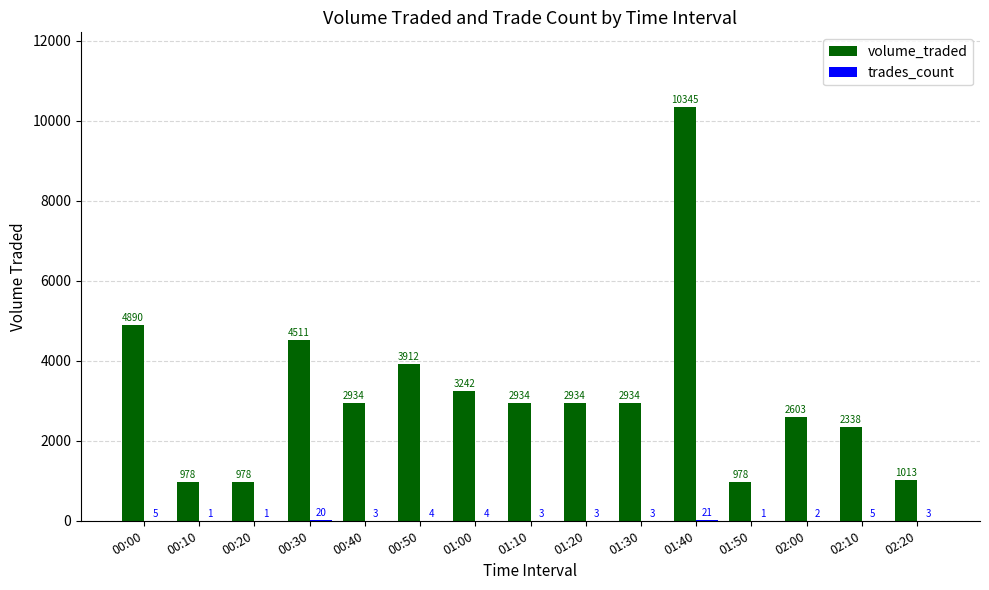

Which category has the highest value in the volume_traded series?

01:40